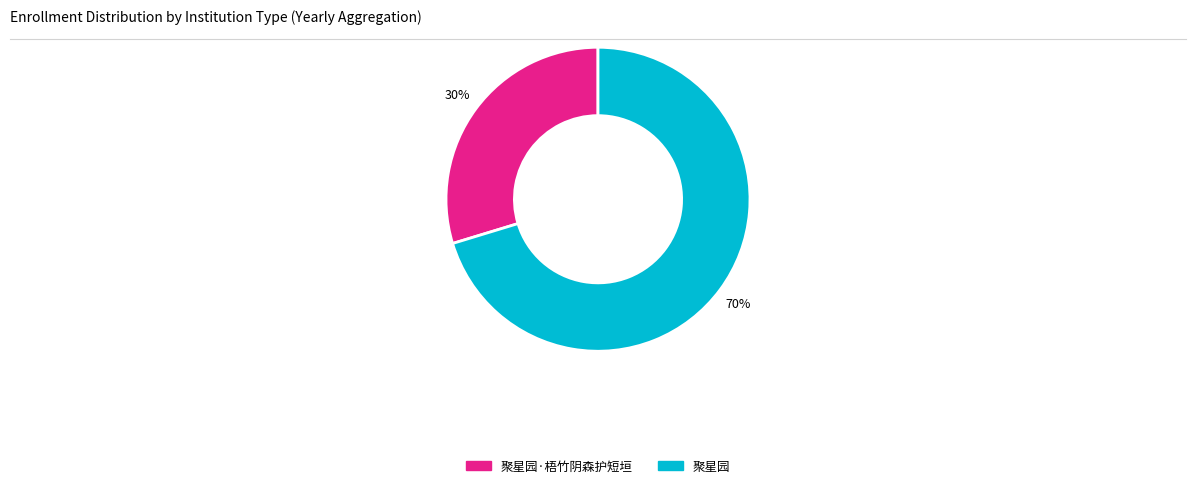

Rank the categories by value from highest to lowest.

聚星园, 聚星园·梧竹阴森护短垣